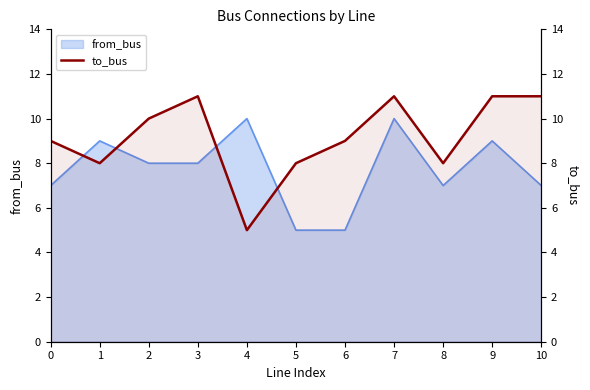

How many lines are shown in the chart?

1